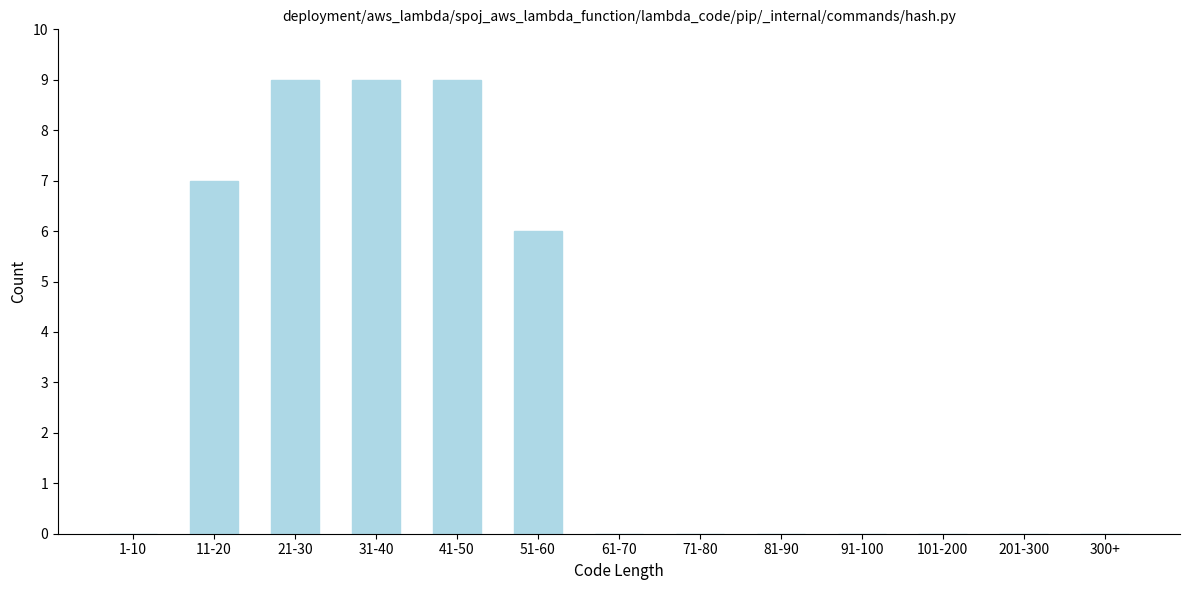

Reading left to right, transcribe all the data shown in this chart.

1-10=0	11-20=7	21-30=9	31-40=9	41-50=9	51-60=6	61-70=0	71-80=0	81-90=0	91-100=0	101-200=0	201-300=0	300+=0